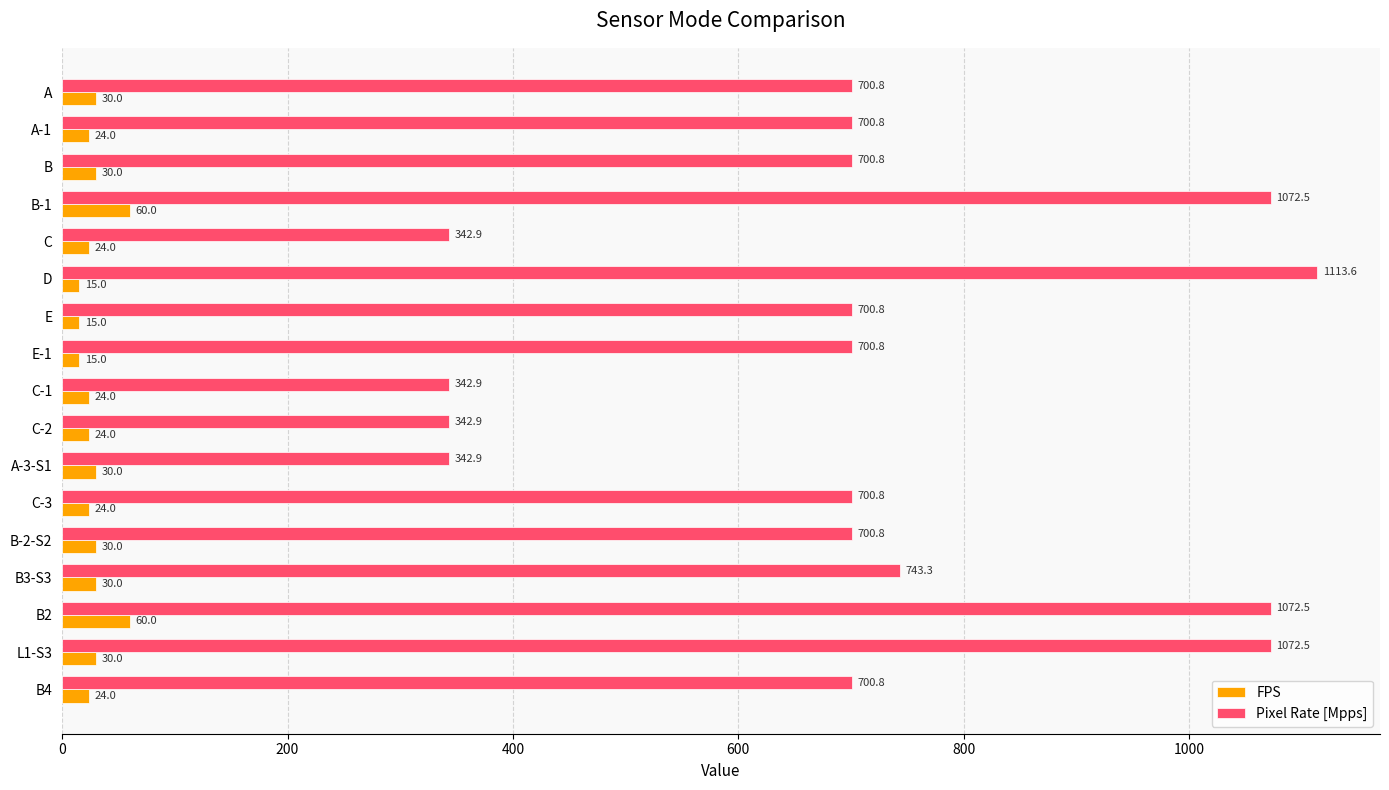

The value of Pixel Rate [Mpps] at B2 is 1072.5. True or false?

True